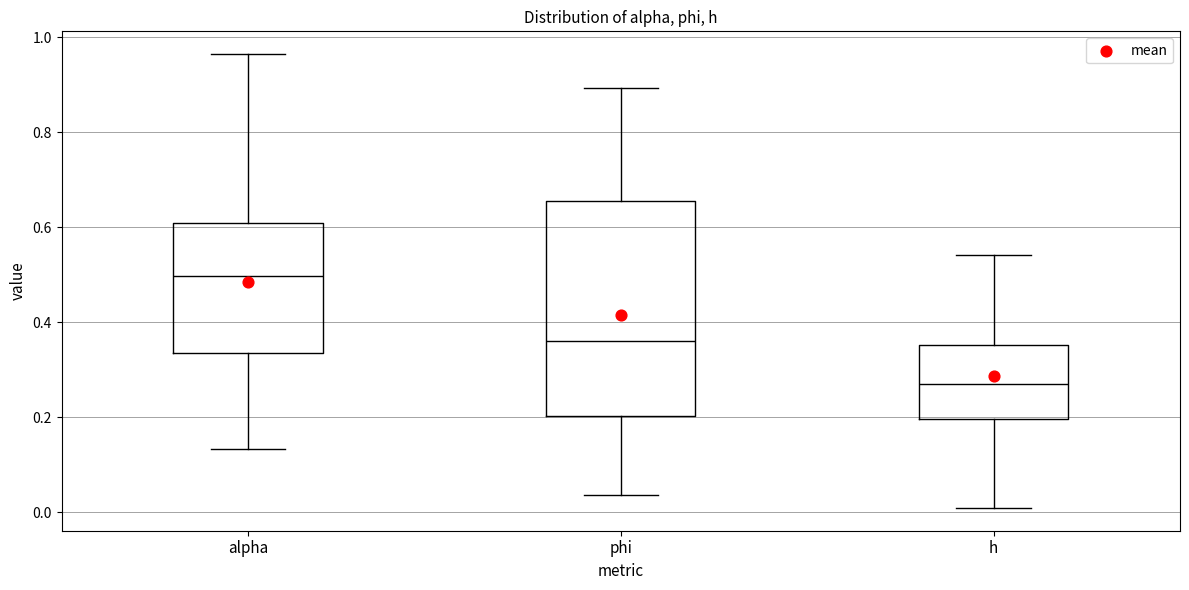

Reading left to right, read every box against the y-axis: the position of its median line, the range the box covers, and the ends of its whiskers. The values are not printed on the chart, so give them approximately, as read against the axis.

alpha: median 0.50, box 0.34 to 0.60, whiskers 0.14 to 0.96
phi: median 0.36, box 0.20 to 0.66, whiskers 0.04 to 0.90
h: median 0.26, box 0.20 to 0.36, whiskers 0.00 to 0.54